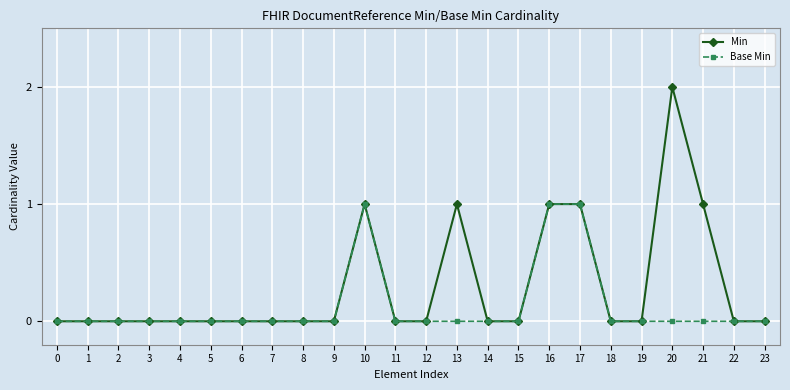

How many lines are shown in the chart?

2